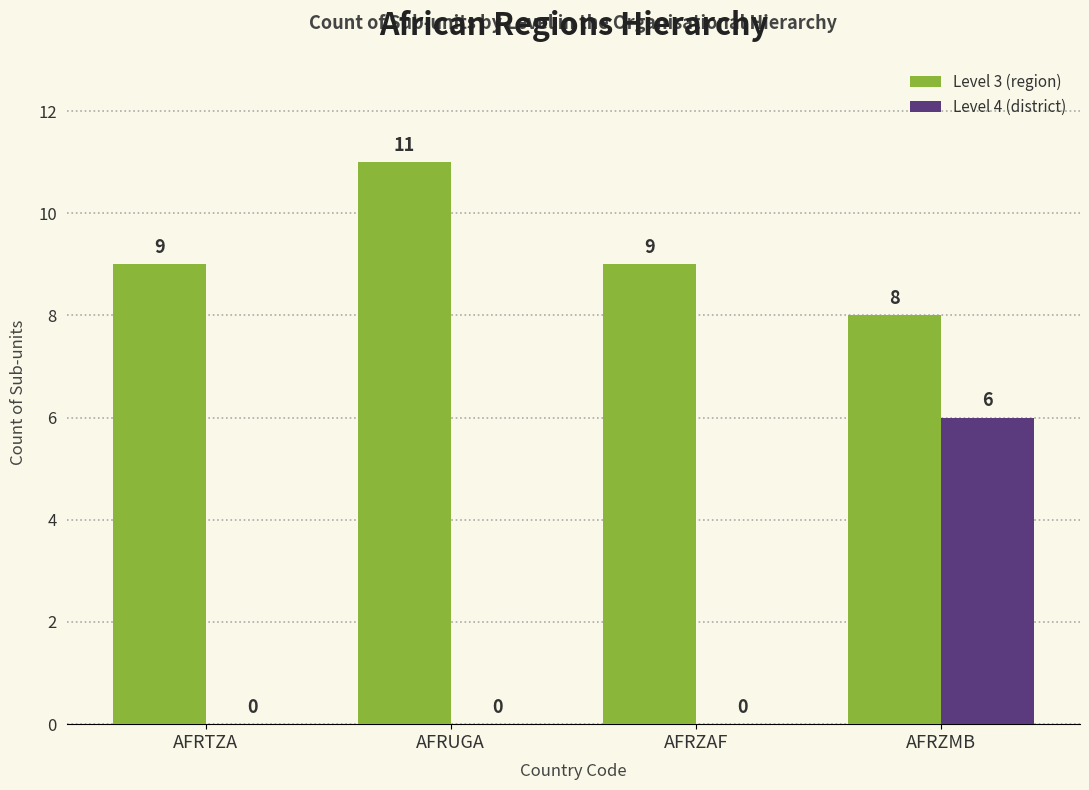

The Level 3 (region) series shows 19 at AFRUGA. True or false?

False